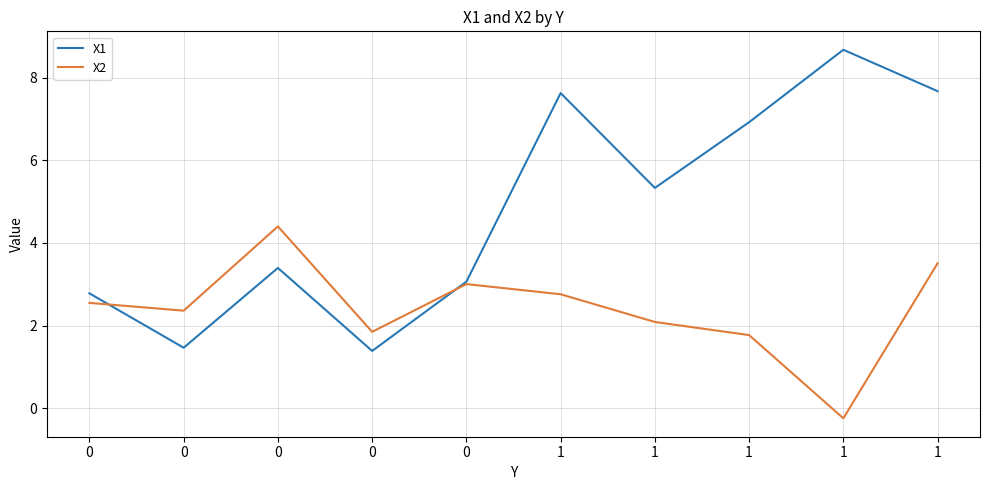

In X2, how many points are lower than both neighbors (excluding endpoints)?

3